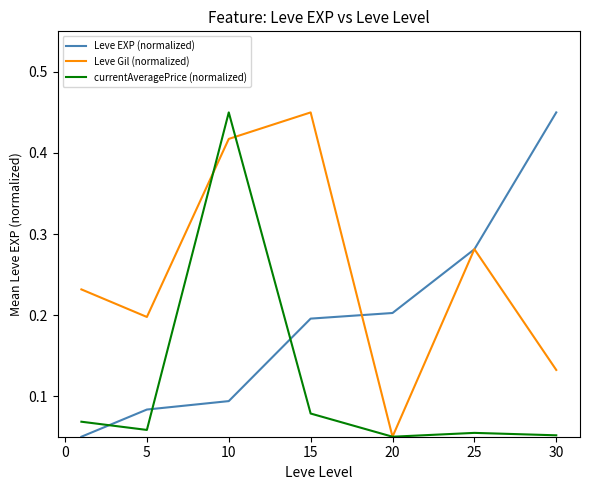

Which series has the largest total across all categories?

Leve Gil (normalized)